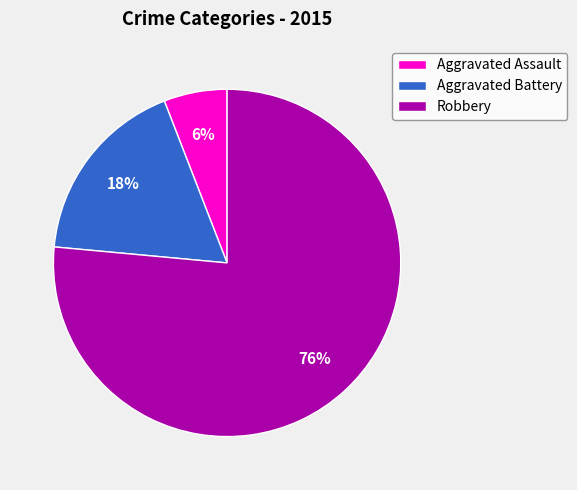

Rank the categories by value from lowest to highest.

Aggravated Assault, Aggravated Battery, Robbery